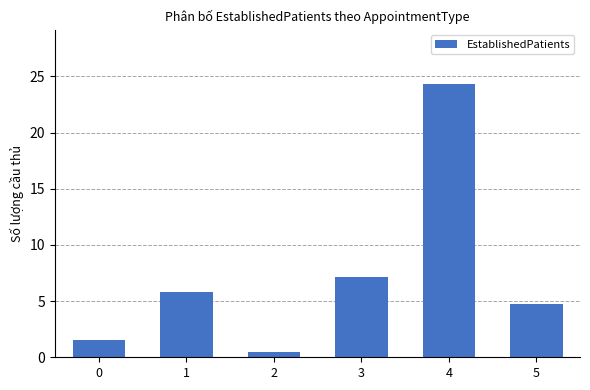

Between 3 and 1, which is larger?

3